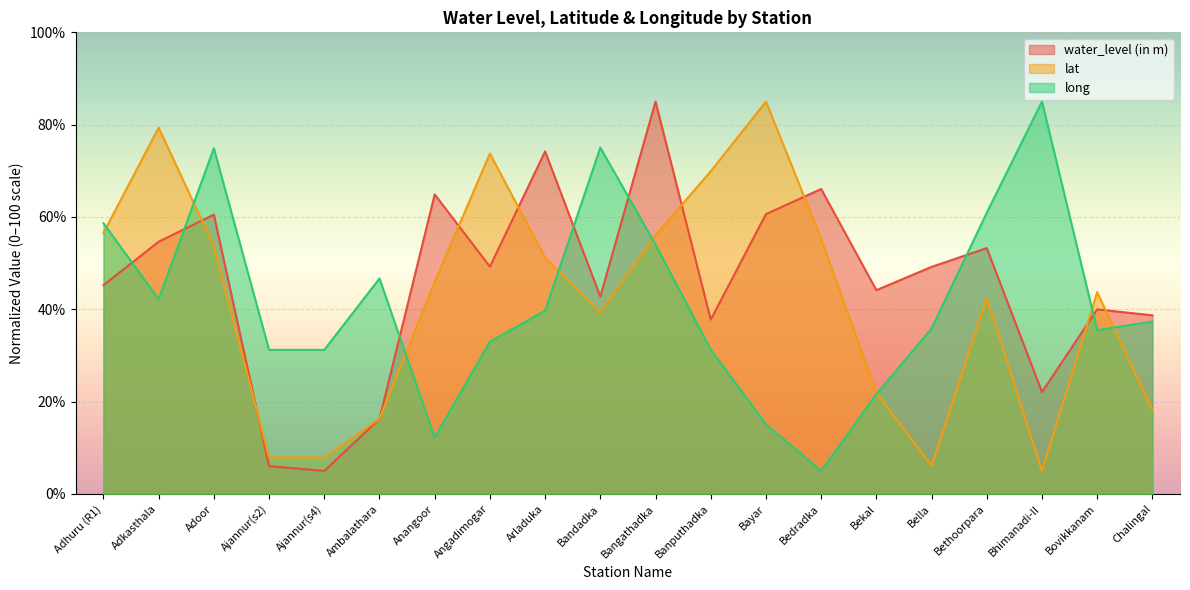

At which label does water_level (in m) reach its peak?

Bangathadka